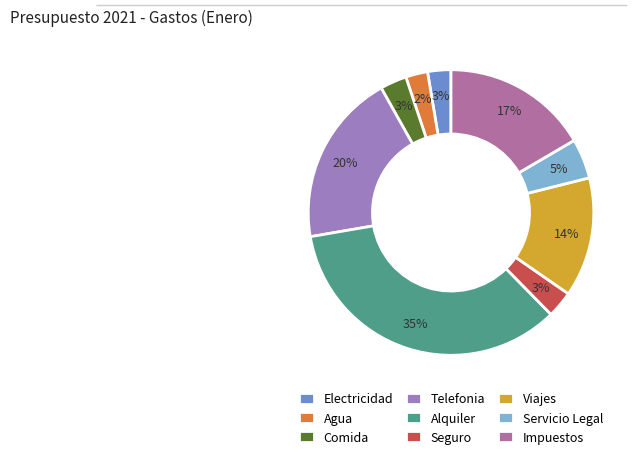

Combined, do Electricidad and Alquiler account for over 50%?

No